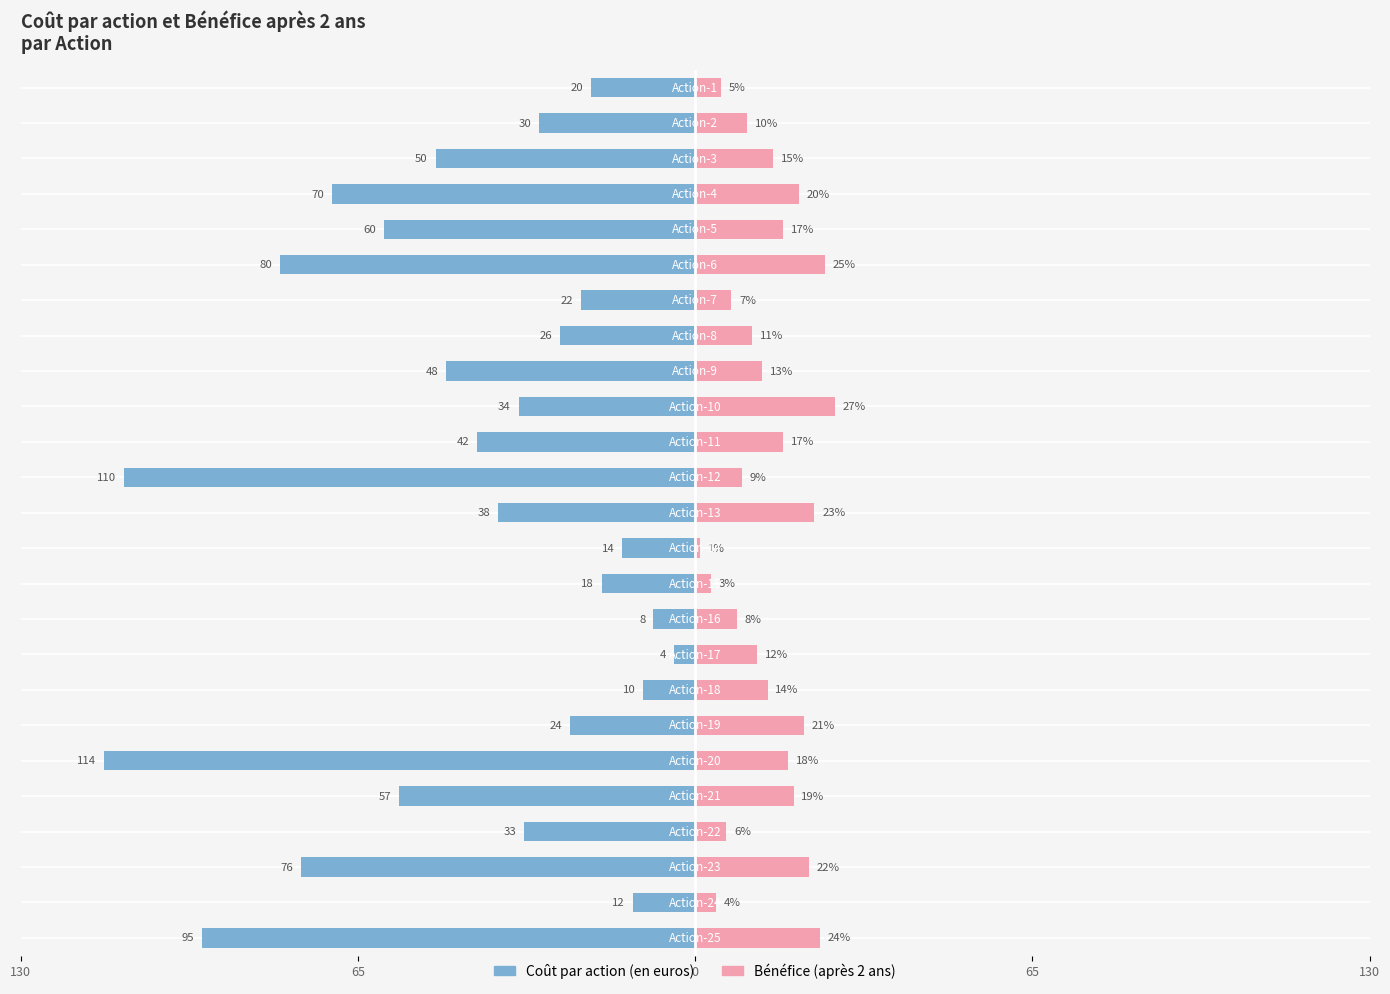

How many bars are there in total?

50